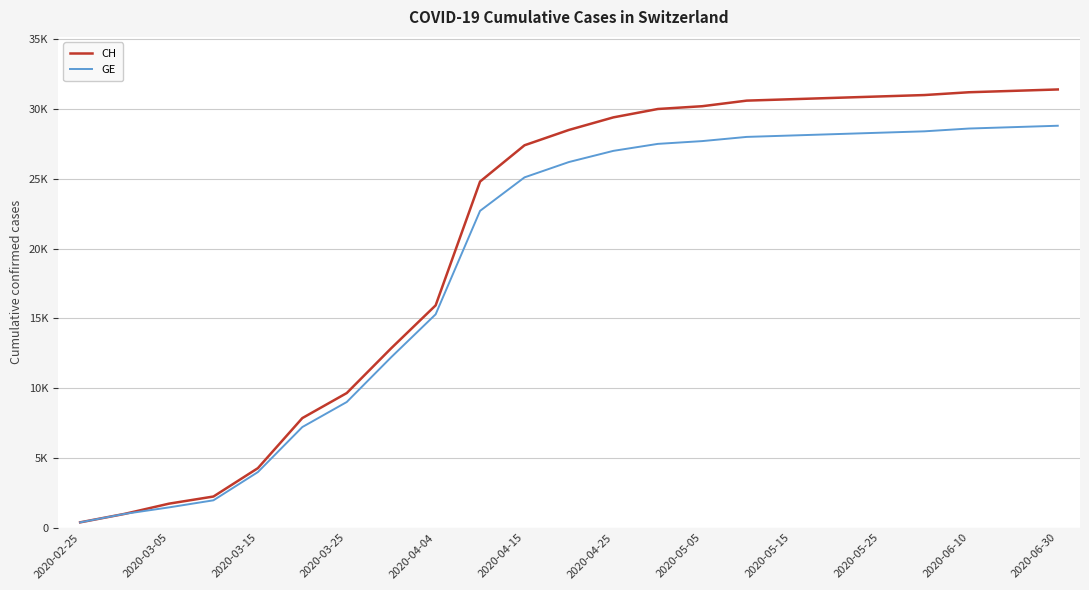

At which label is GE closest to 14587?

2020-04-04